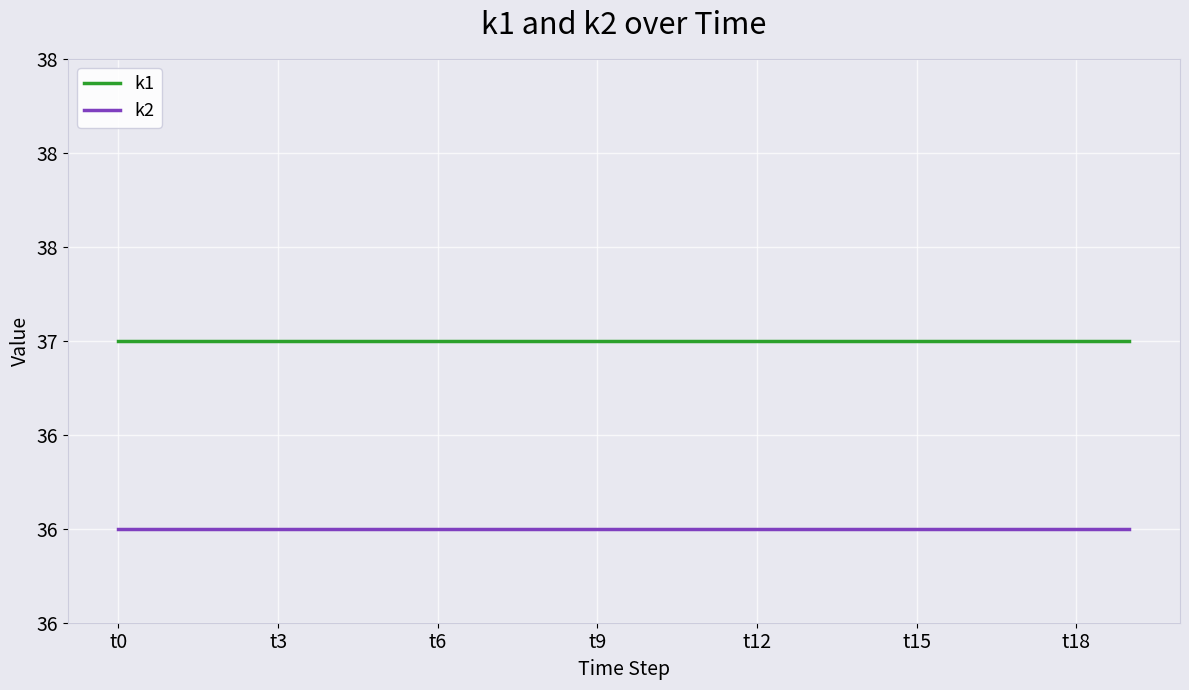

Which series has the widest spread of values?

k1